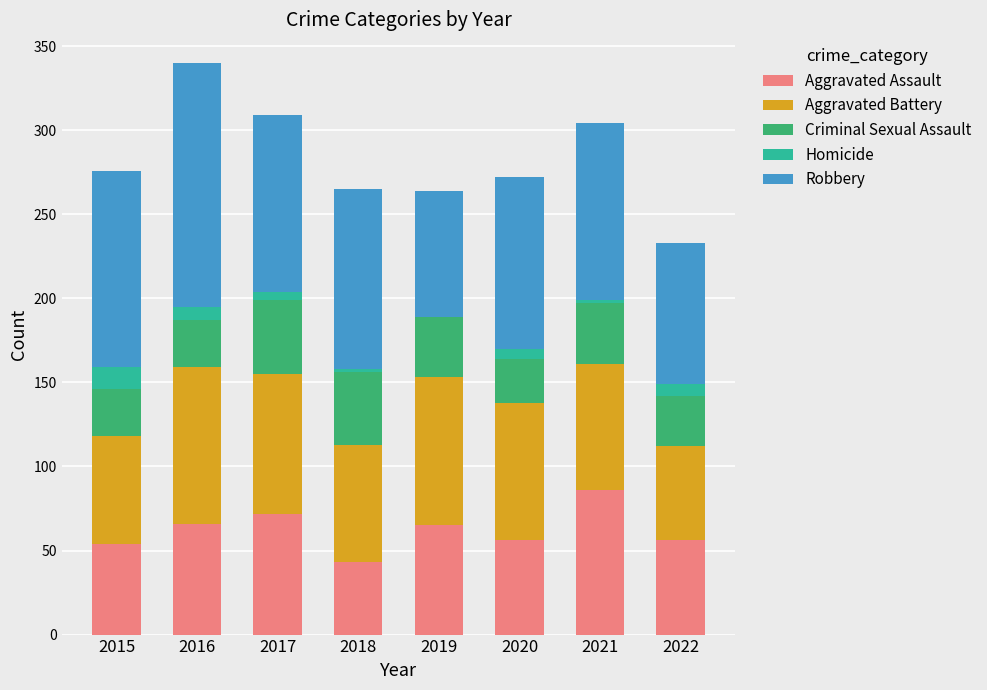

The value of Aggravated Assault at 2015 is 54. True or false?

True